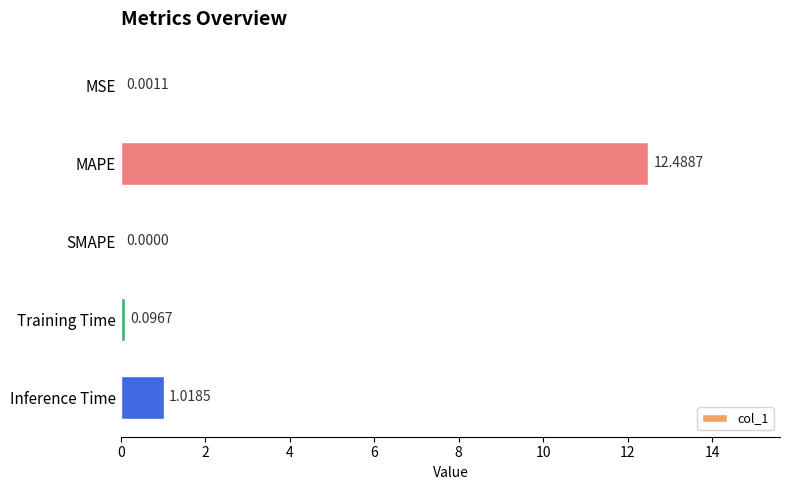

Between Inference Time and MSE, which is larger?

Inference Time